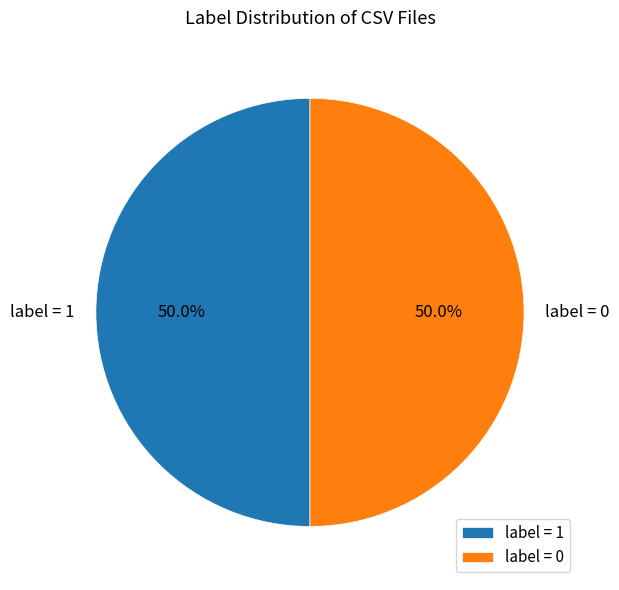

Approximately how many times larger is the value at label = 1 compared to label = 0?

1.0